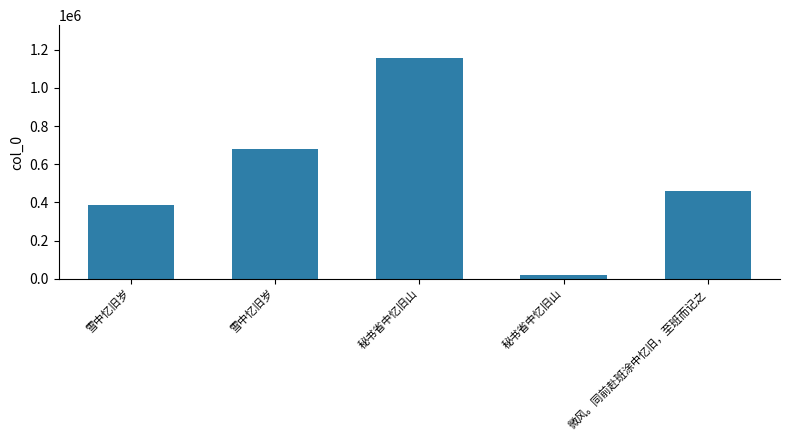

What is the sum of all values?

2696529